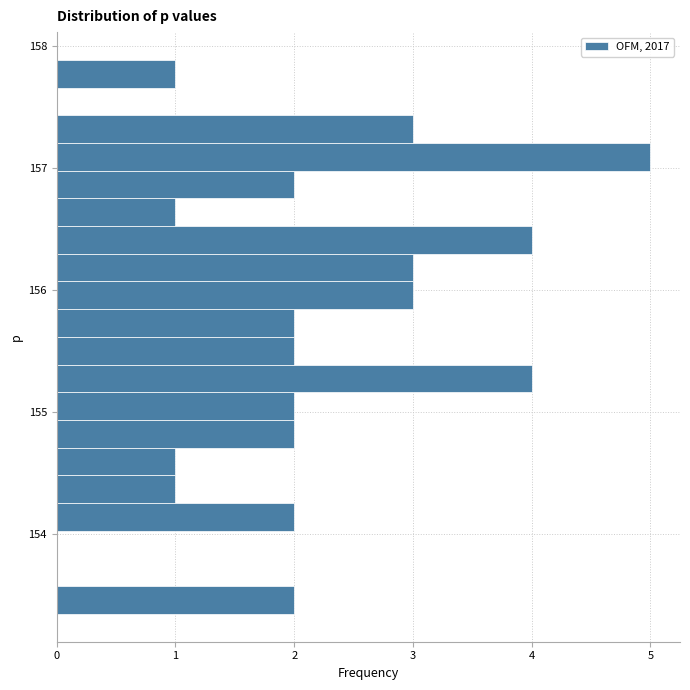

Around what value on the y-axis is the longest bar? Give the approximate position of its centre, as read against the axis.

157.1